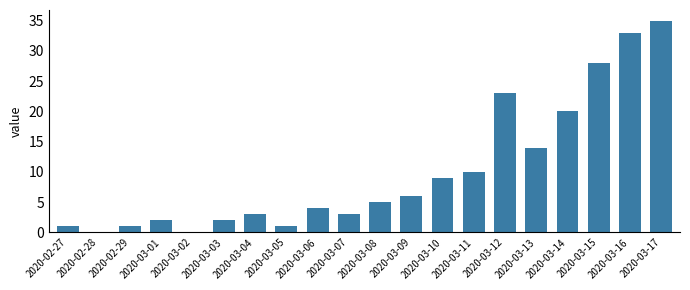

What is the sum of the values at 2020-03-01 and 2020-03-15?

30